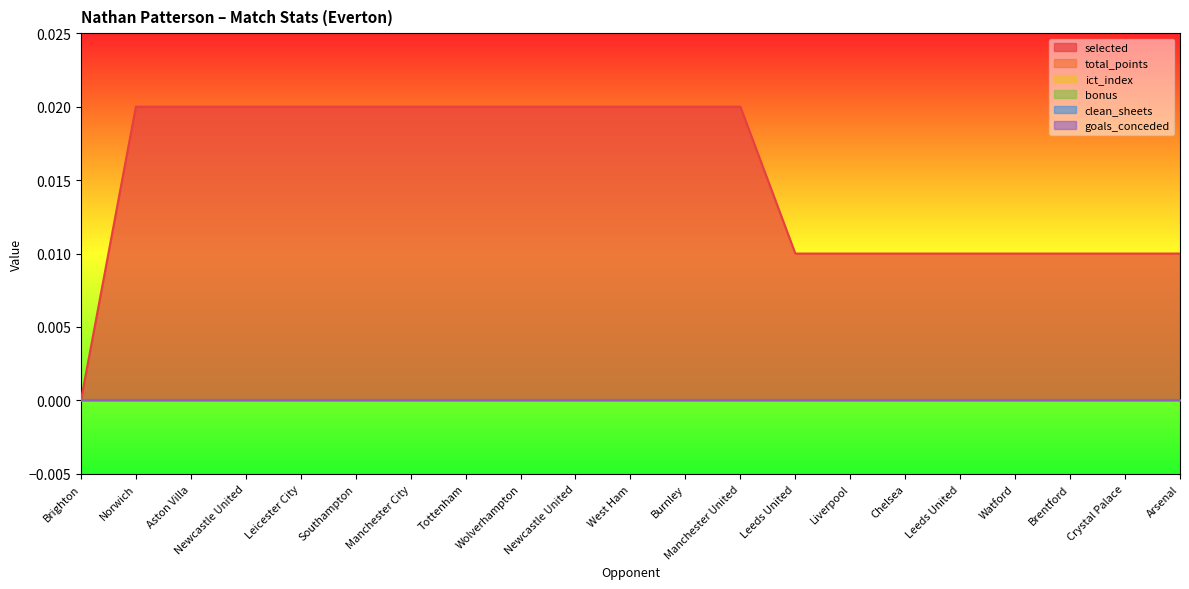

How many data points does each series have?

21